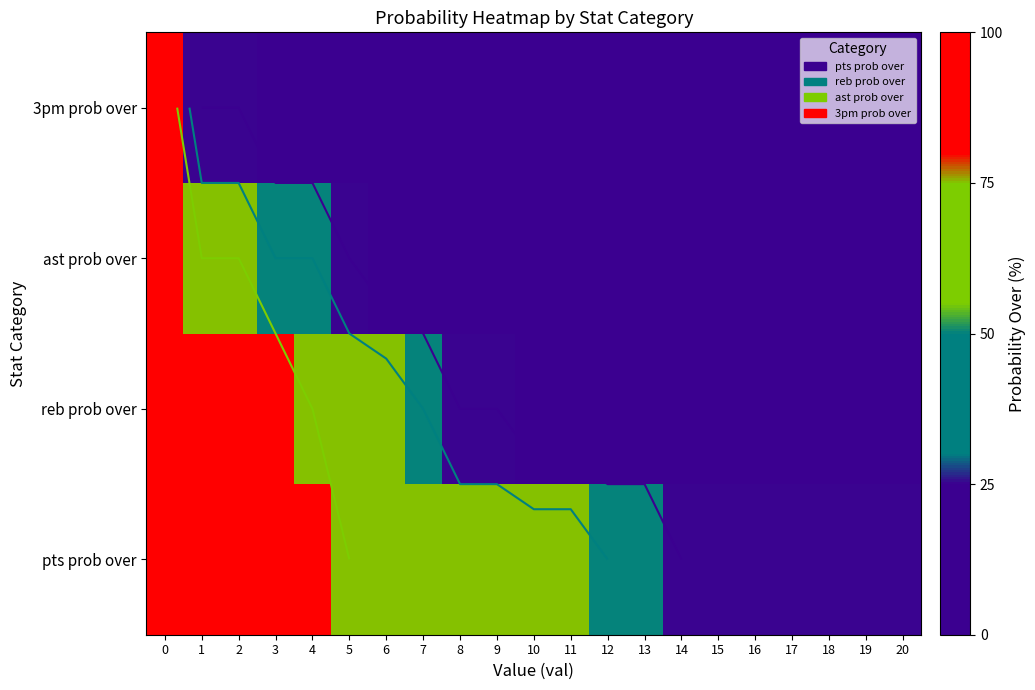

At how many categories does at least one series exceed 1?

21